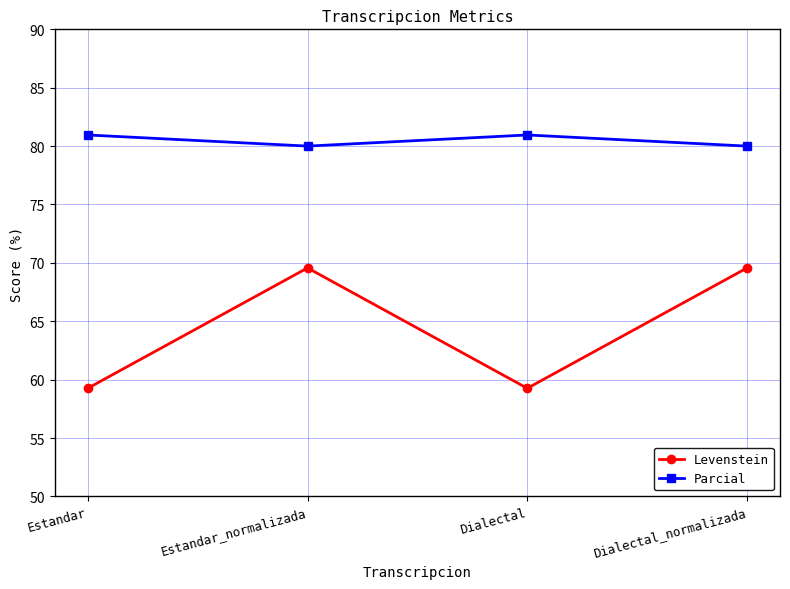

True or false: Levenstein and Parcial intersect in this chart.

False